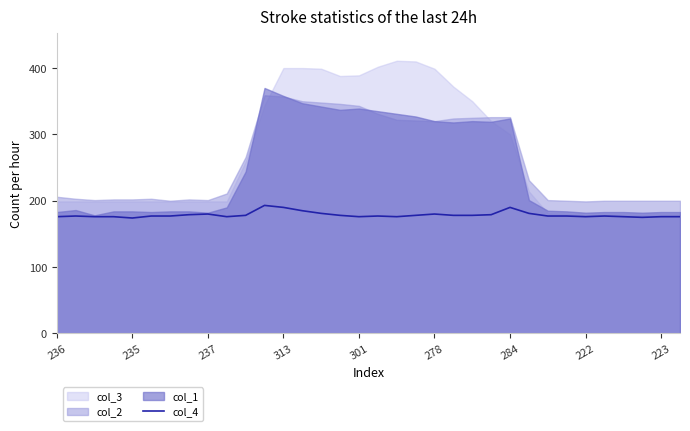

What is the difference between the maximum and minimum values?

19